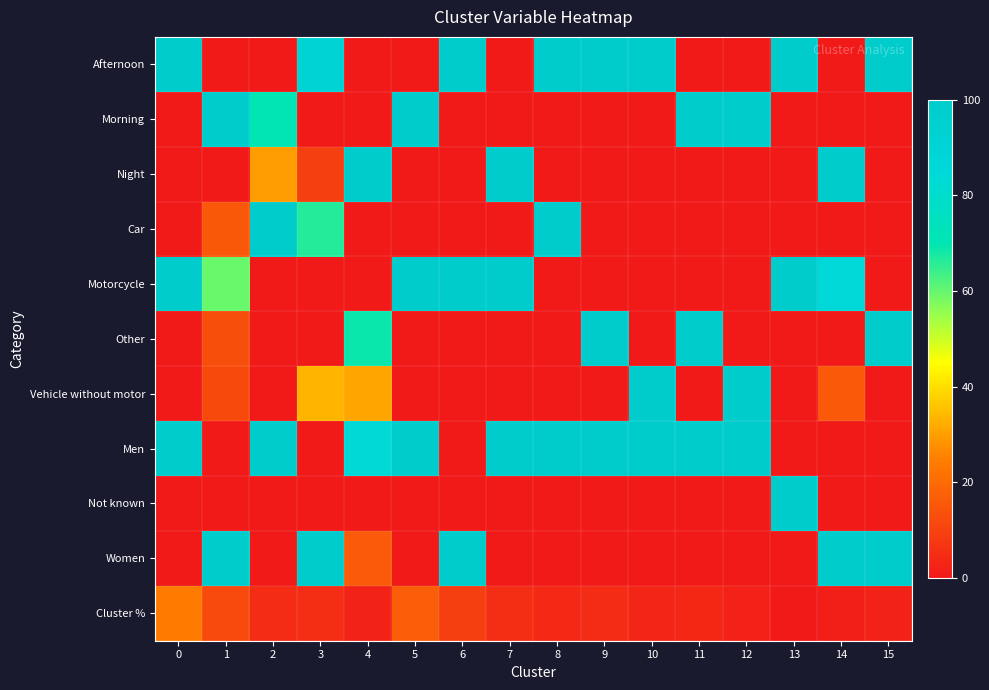

Reading right to left, list all the values displayed in this chart.

Afternoon: 15=100.0	14=0.0	13=100.0	12=0.0	11=0.0	10=100.0	9=100.0	8=100.0	7=0.0	6=100.0	5=0.0	4=0.0	3=90.7	2=0.0	1=0.0	0=100.0
Morning: 15=0.0	14=0.0	13=0.0	12=100.0	11=100.0	10=0.0	9=0.0	8=0.0	7=0.0	6=0.0	5=100.0	4=0.0	3=0.0	2=70.1	1=100.0	0=0.0
Night: 15=0.0	14=100.0	13=0.0	12=0.0	11=0.0	10=0.0	9=0.0	8=0.0	7=100.0	6=0.0	5=0.0	4=100.0	3=9.3	2=29.9	1=0.0	0=0.0
Car: 15=0.0	14=0.0	13=0.0	12=0.0	11=0.0	10=0.0	9=0.0	8=100.0	7=0.0	6=0.0	5=0.0	4=0.0	3=66.5	2=100.0	1=15.5	0=0.0
Motorcycle: 15=0.0	14=84.2	13=100.0	12=0.0	11=0.0	10=0.0	9=0.0	8=0.0	7=100.0	6=100.0	5=100.0	4=0.0	3=0.0	2=0.0	1=59.7	0=100.0
Other: 15=100.0	14=0.0	13=0.0	12=0.0	11=100.0	10=0.0	9=100.0	8=0.0	7=0.0	6=0.0	5=0.0	4=69.0	3=0.0	2=0.0	1=13.0	0=0.0
Vehicle without motor: 15=0.0	14=15.8	13=0.0	12=100.0	11=0.0	10=100.0	9=0.0	8=0.0	7=0.0	6=0.0	5=0.0	4=31.0	3=33.5	2=0.0	1=11.8	0=0.0
Men: 15=0.0	14=0.0	13=0.0	12=100.0	11=100.0	10=100.0	9=100.0	8=100.0	7=100.0	6=0.0	5=100.0	4=83.8	3=0.0	2=100.0	1=0.0	0=100.0
Not known: 15=0.0	14=0.0	13=100.0	12=0.0	11=0.0	10=0.0	9=0.0	8=0.0	7=0.0	6=0.0	5=0.0	4=0.4	3=0.2	2=0.0	1=0.0	0=0.0
Women: 15=100.0	14=100.0	13=0.0	12=0.0	11=0.0	10=0.0	9=0.0	8=0.0	7=0.0	6=100.0	5=0.0	4=15.8	3=99.8	2=0.0	1=100.0	0=0.0
Cluster %: 15=2.3	14=1.5	13=0.0	12=2.1	11=3.6	10=3.0	9=4.4	8=3.9	7=5.1	6=9.2	5=17.0	4=2.2	3=5.1	2=4.3	1=12.0	0=24.2